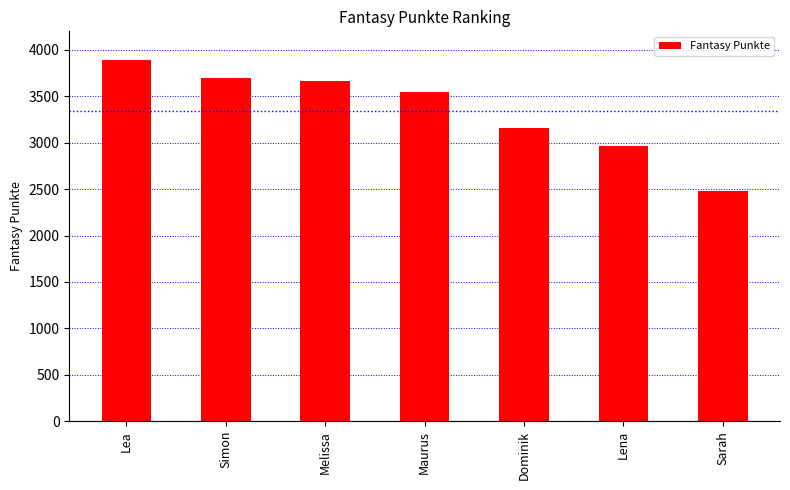

What is the minimum value shown in the chart?

2476